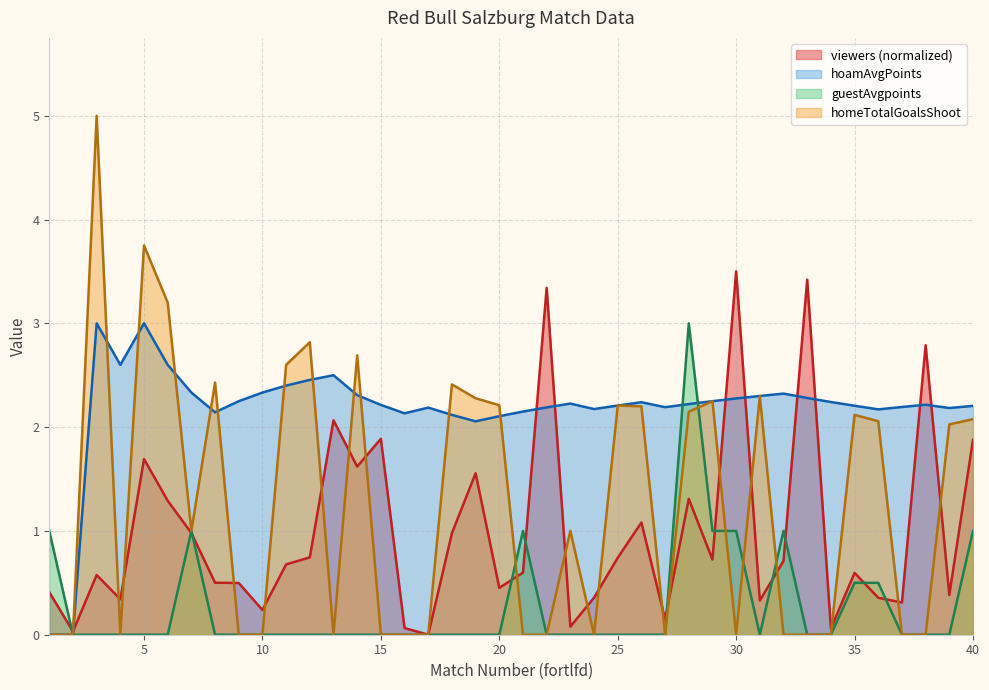

Between 9 and 13, which series saw the biggest shift?

viewers